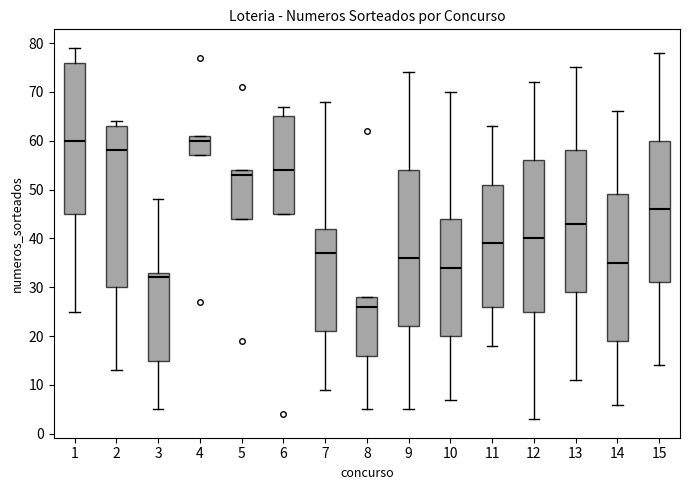

Where is the lower edge of the box at x = 10 on the y-axis? The values are not printed on the chart, so give them approximately, as read against the axis.

20